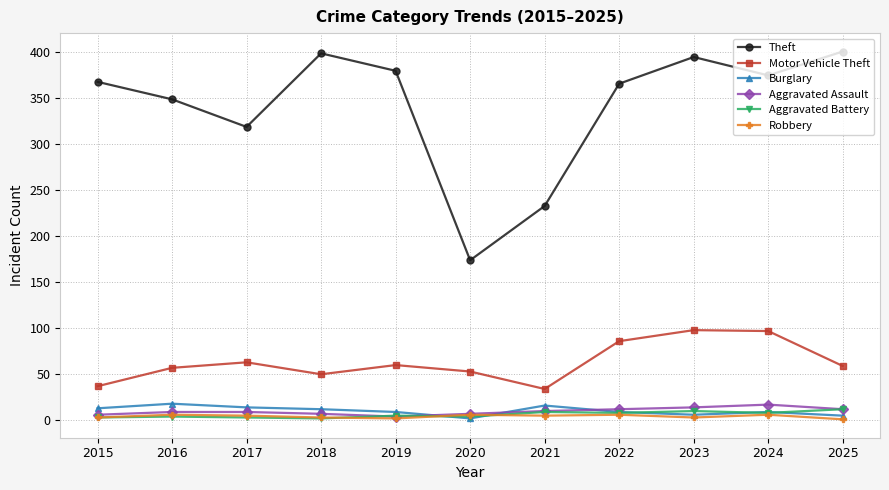

How many data points does each series have?

11